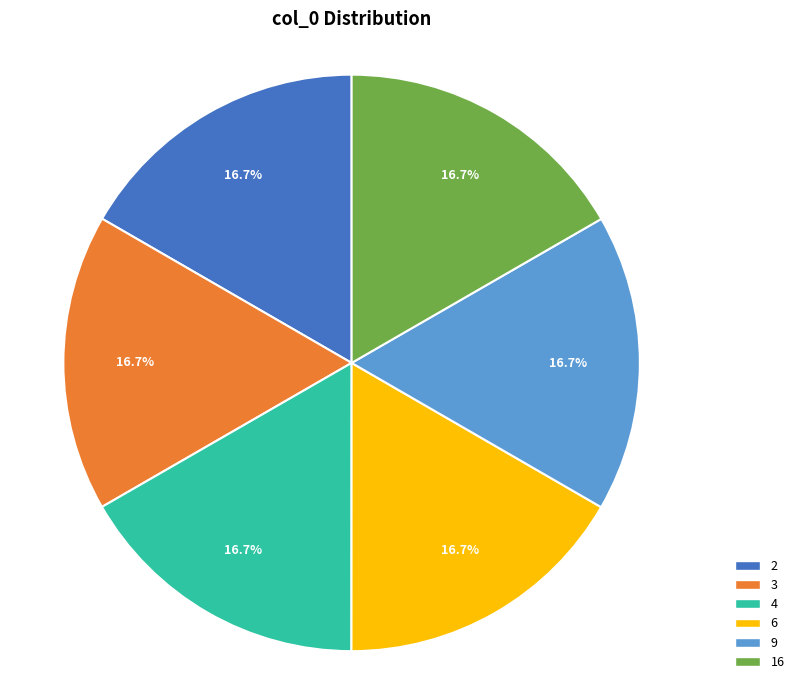

What percentage is the 4 slice, to the nearest percent?

17%